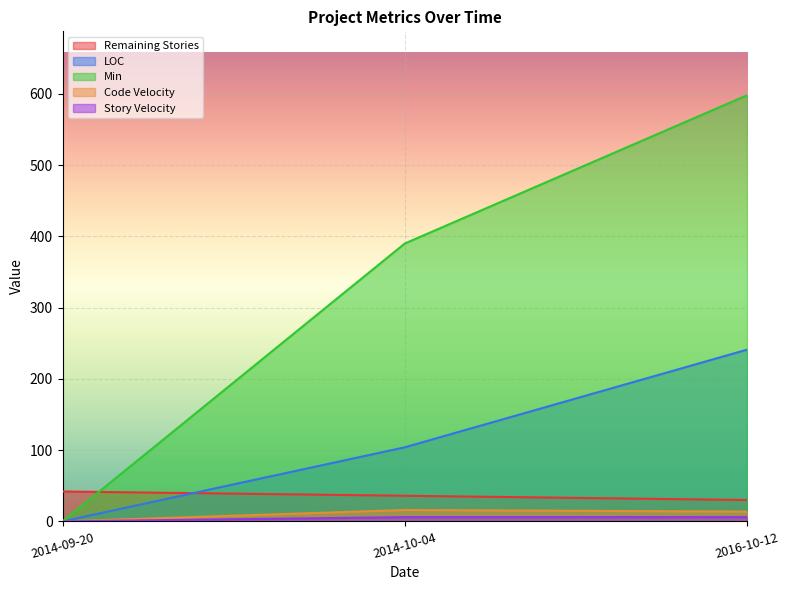

Between 2014-10-04 and 2016-10-12, which is larger?

2014-10-04